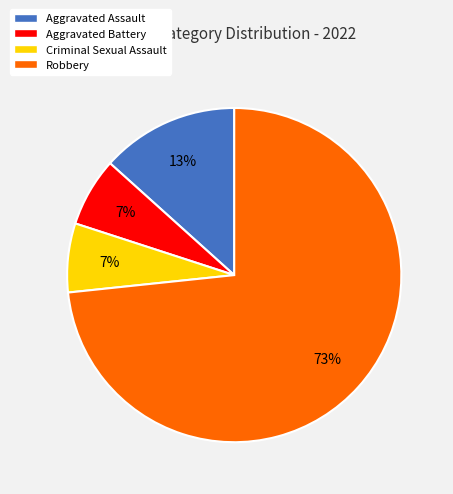

Is Robbery the majority of the pie?

Yes